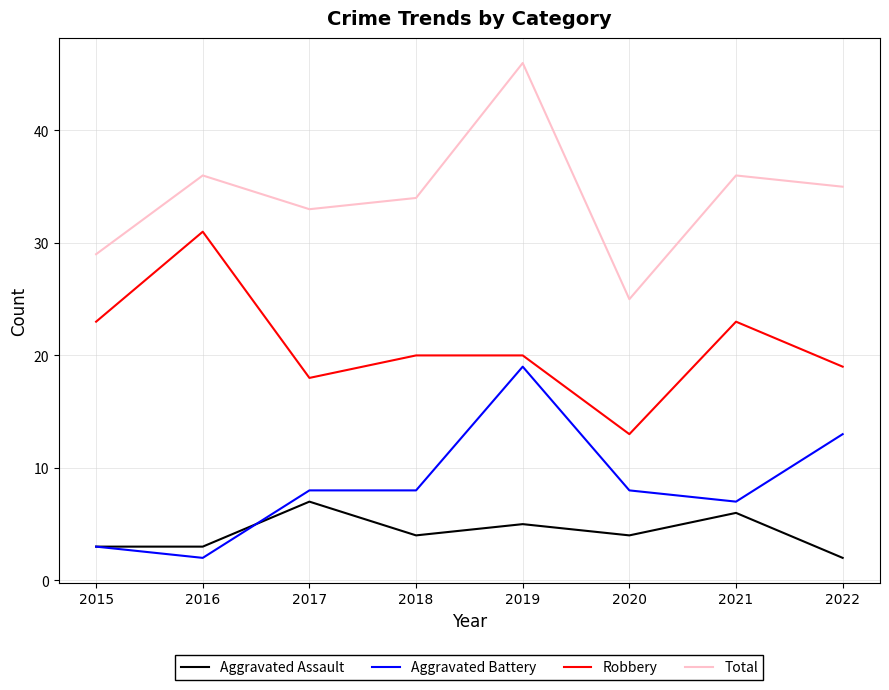

What are all the series names shown in the legend?

Aggravated Assault, Aggravated Battery, Robbery, Total